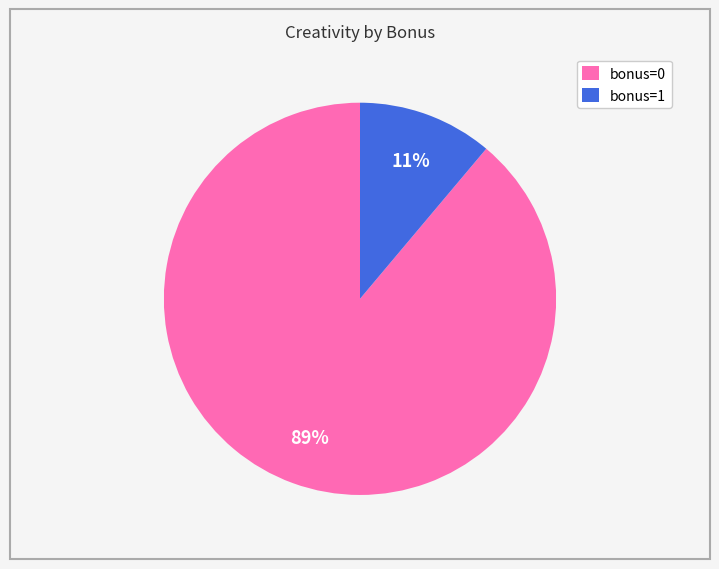

To the nearest percent, what is the combined percentage of bonus=1 and bonus=0?

100%